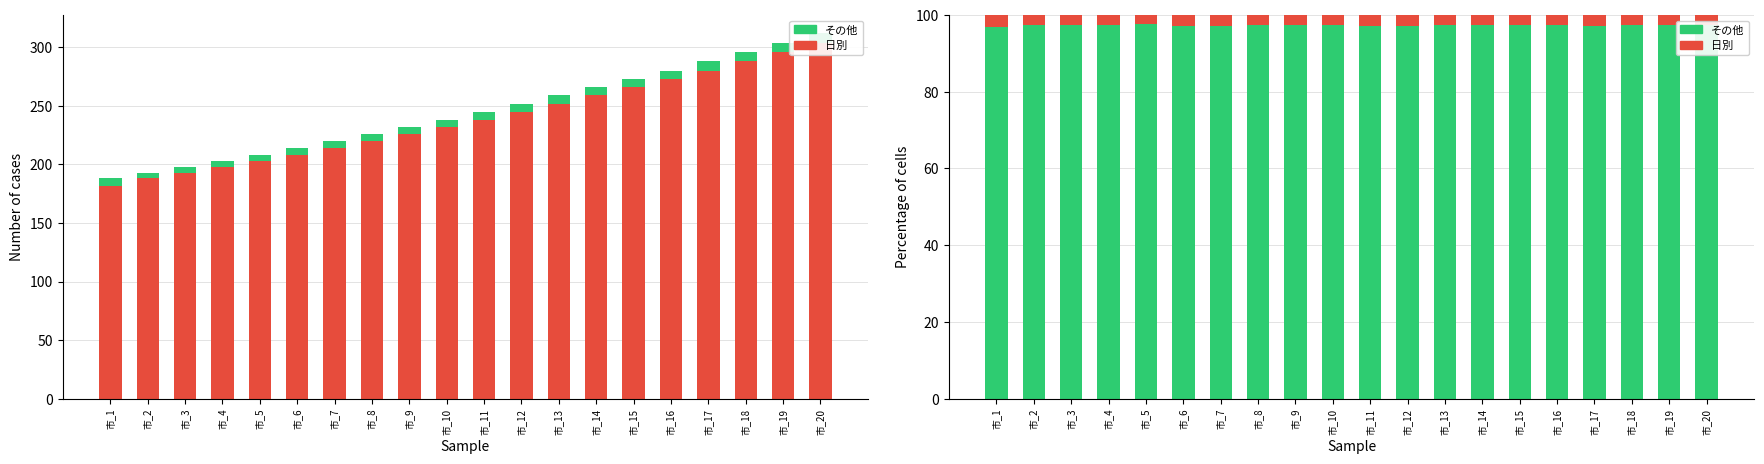

What is the total value across all series at 市_9?

326.0